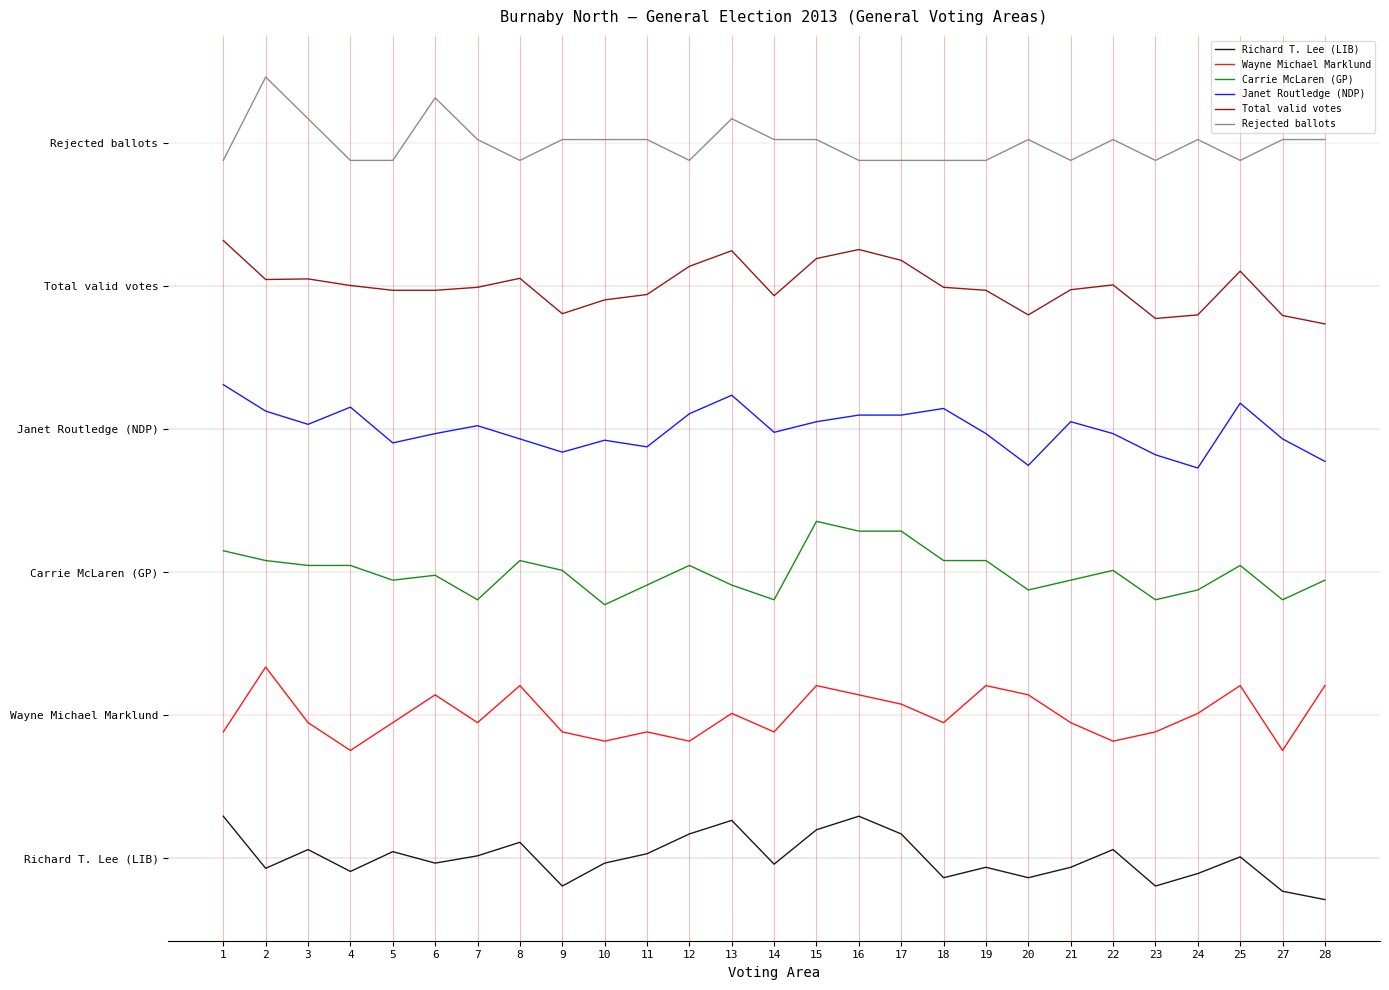

Does the chart have visible grid lines?

Yes